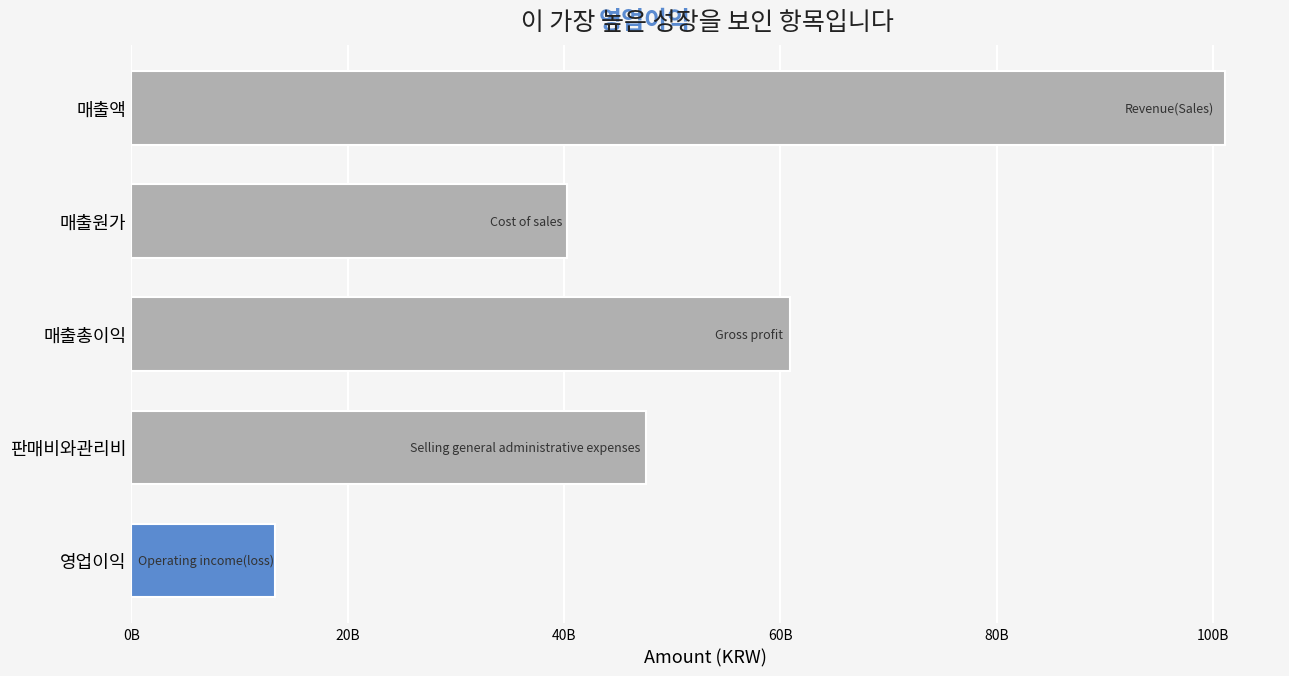

Are the bars grouped side by side (vs. stacked)?

No